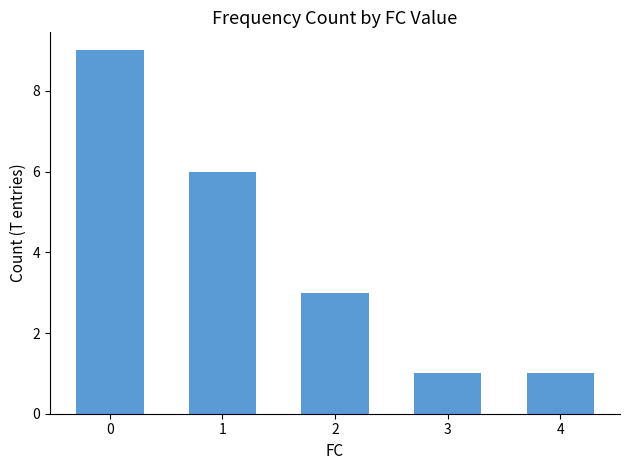

Does the chart contain any negative values?

No